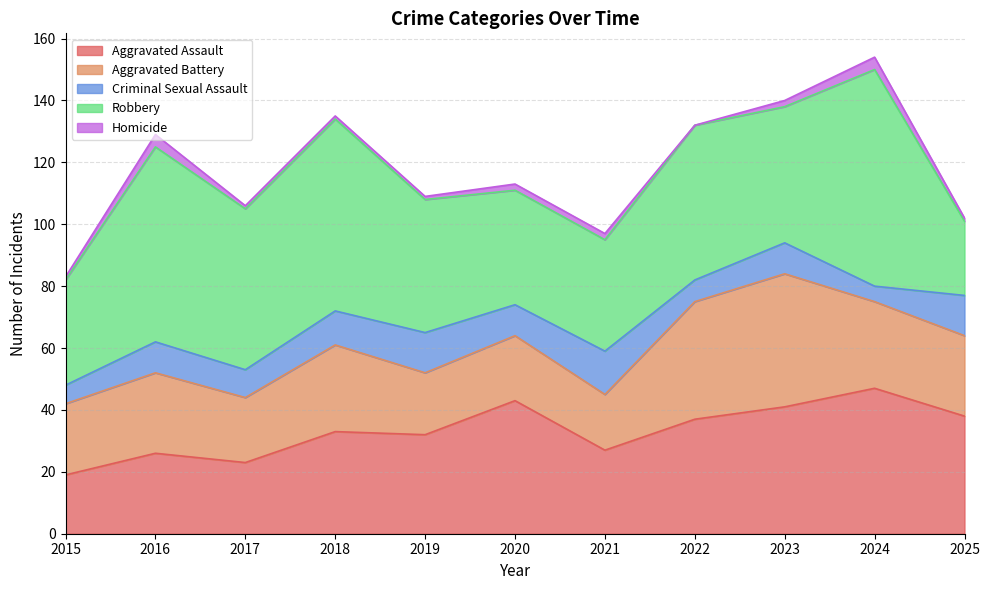

True or false: Aggravated Battery and Criminal Sexual Assault intersect in this chart.

False